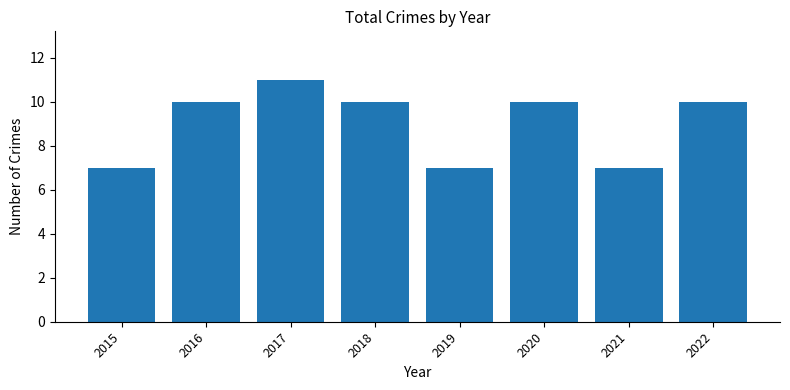

Count the number of data series in this chart.

1